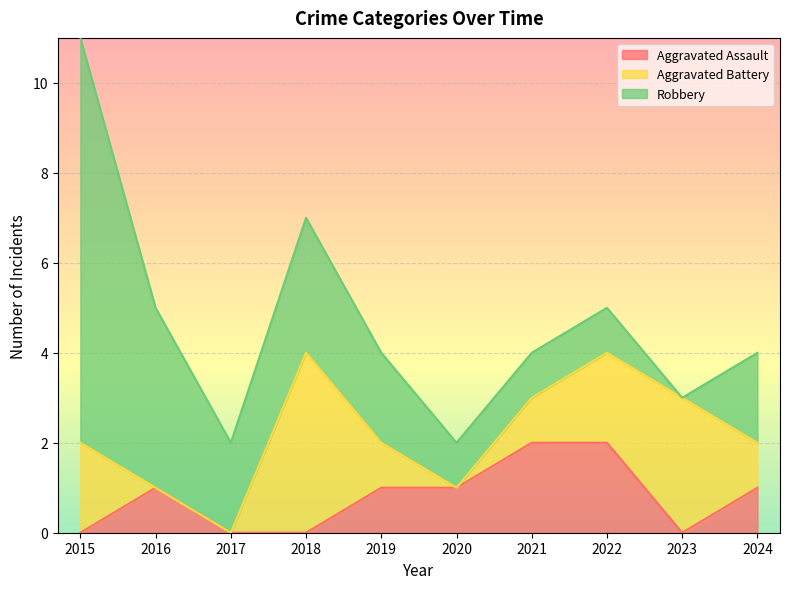

What is the value of the Aggravated Battery point at the 7th from the left?

1